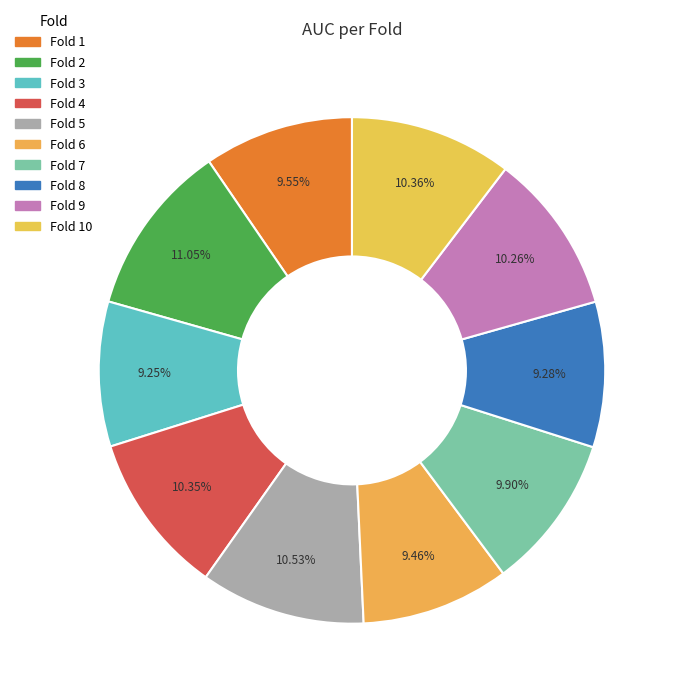

How many segments does this pie chart have?

10